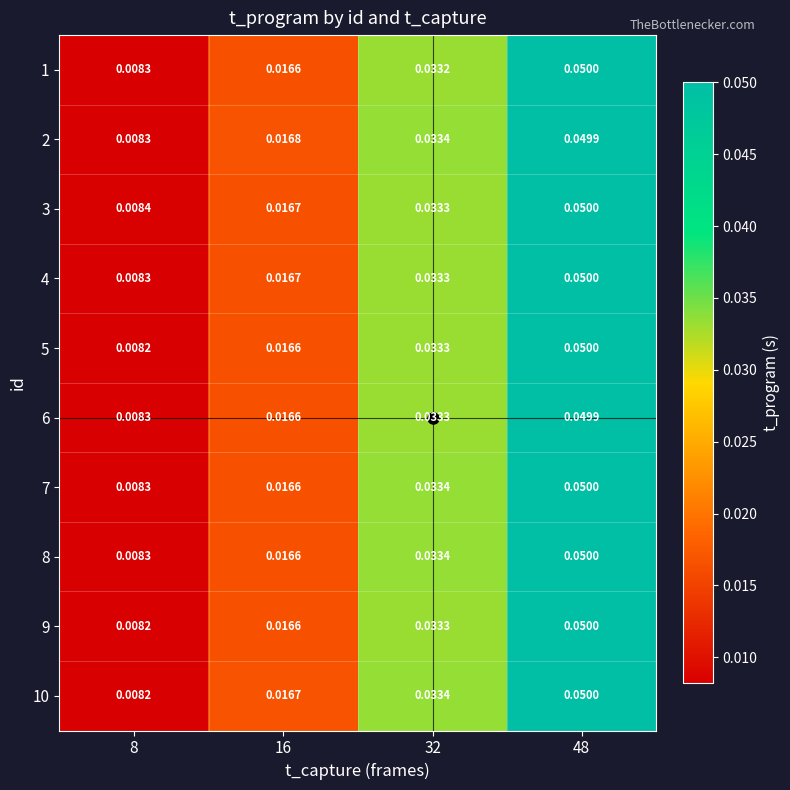

Count the number of data series in this chart.

10